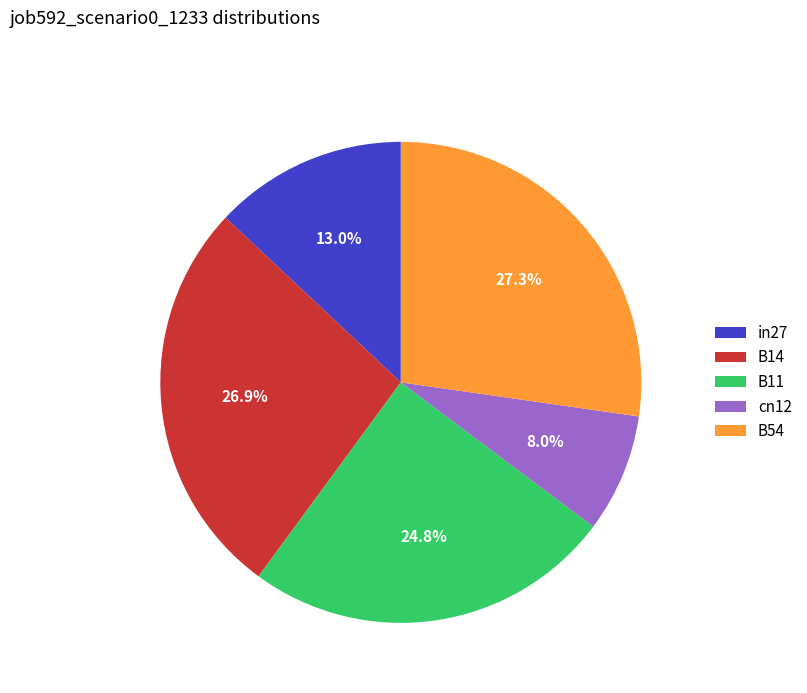

Combined, do in27 and B11 account for over 50%?

No